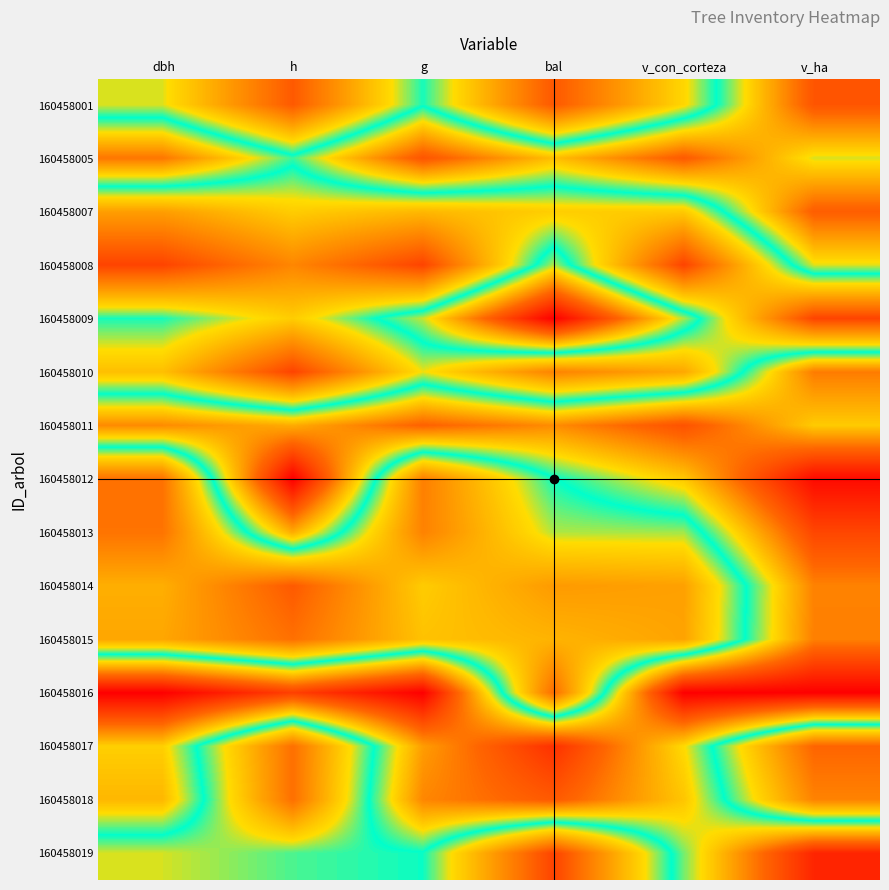

Which label corresponds to the largest value in the chart?

dbh